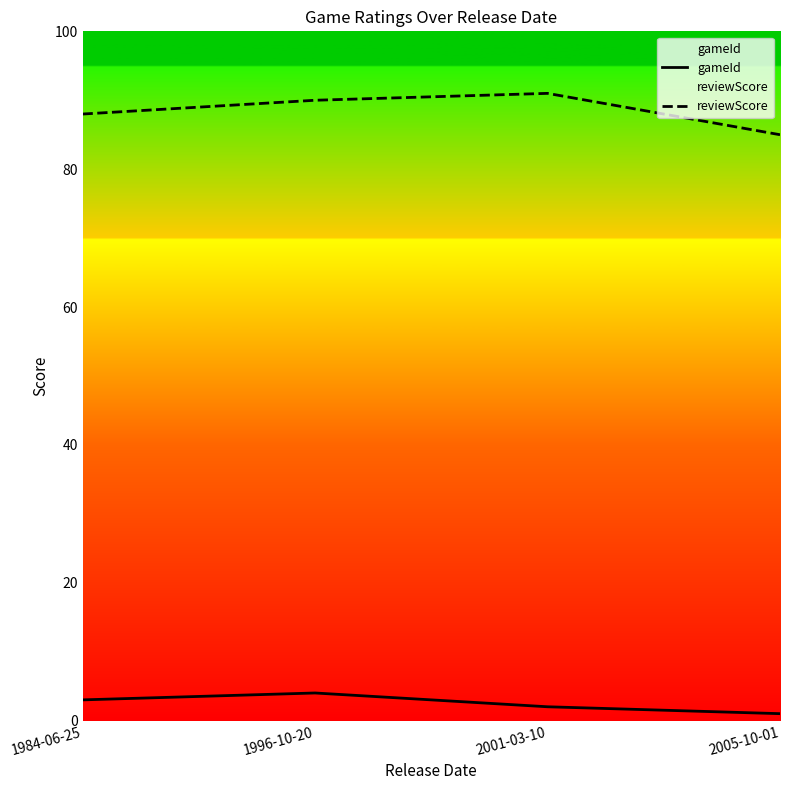

True or false: reviewScore and gameId cross at least once.

False